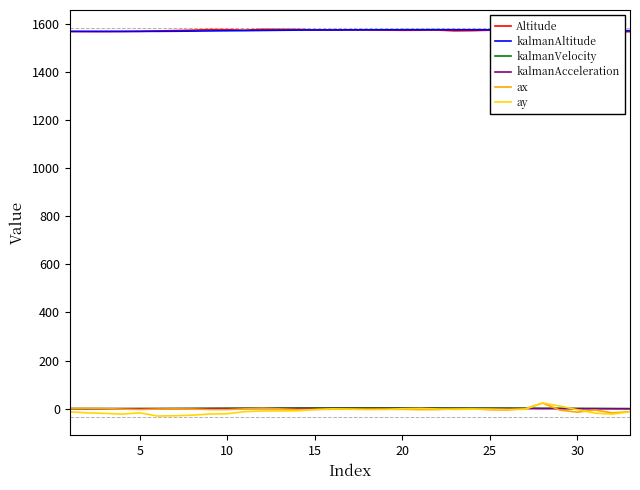

What is the maximum value shown in the chart?

1575.8